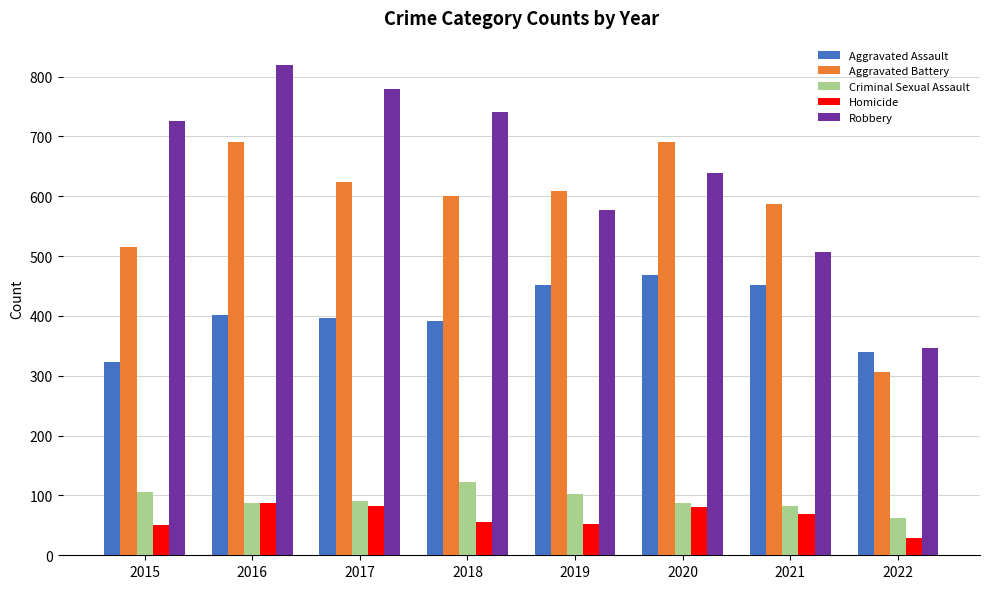

What is the maximum value for Homicide?

87